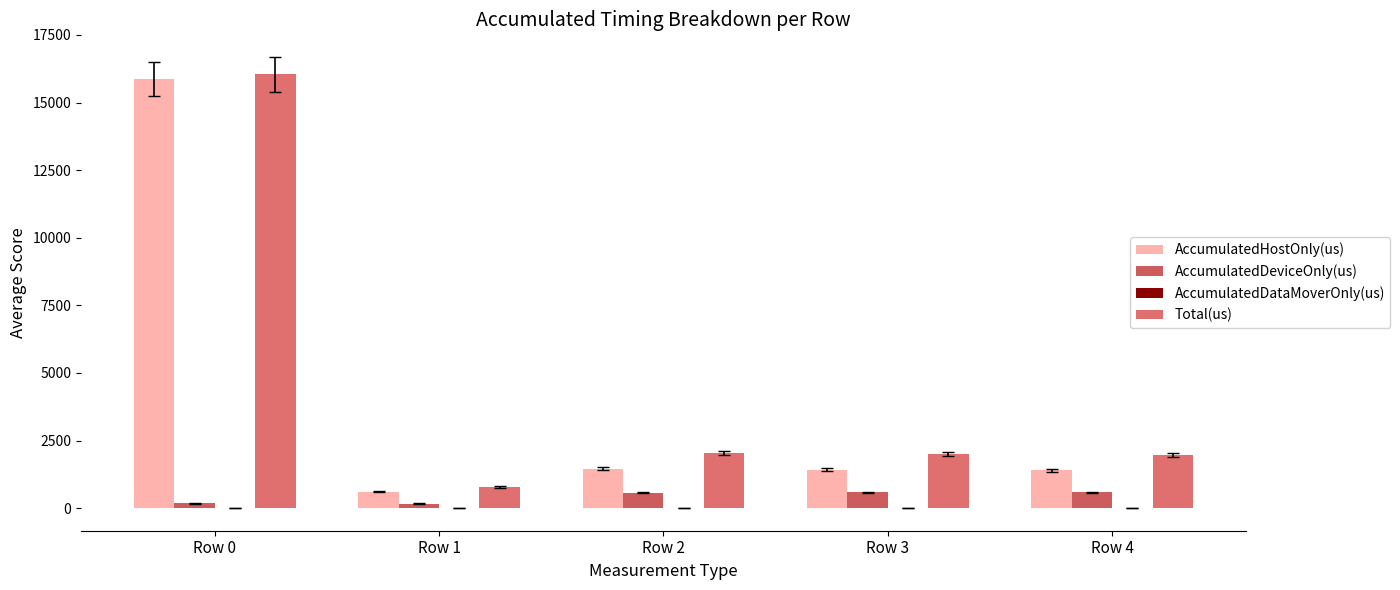

How many series are shown in this chart?

3